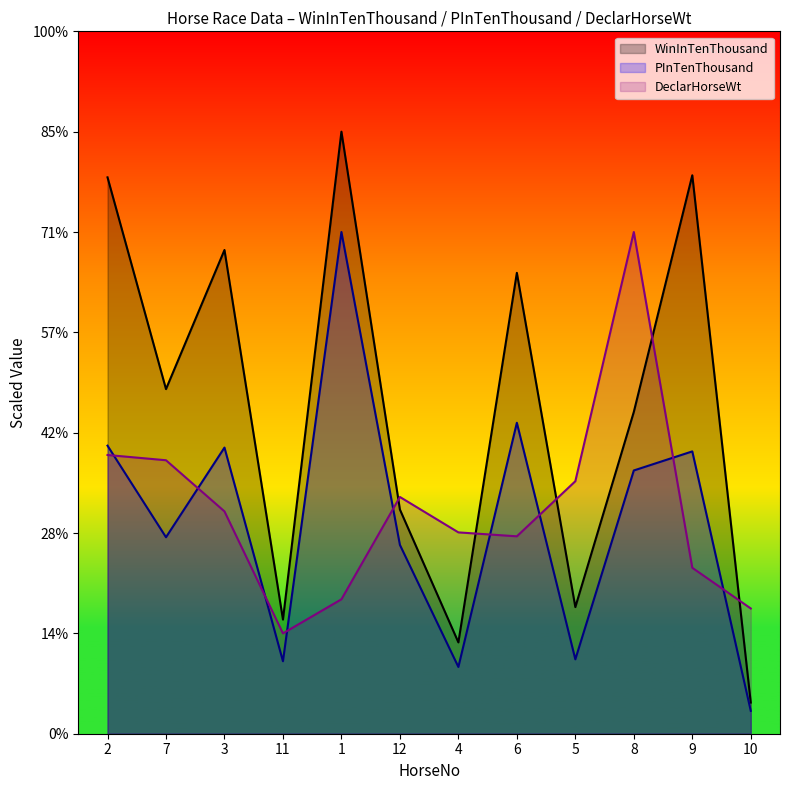

What is the sum of all WinInTenThousand values?

1951.0